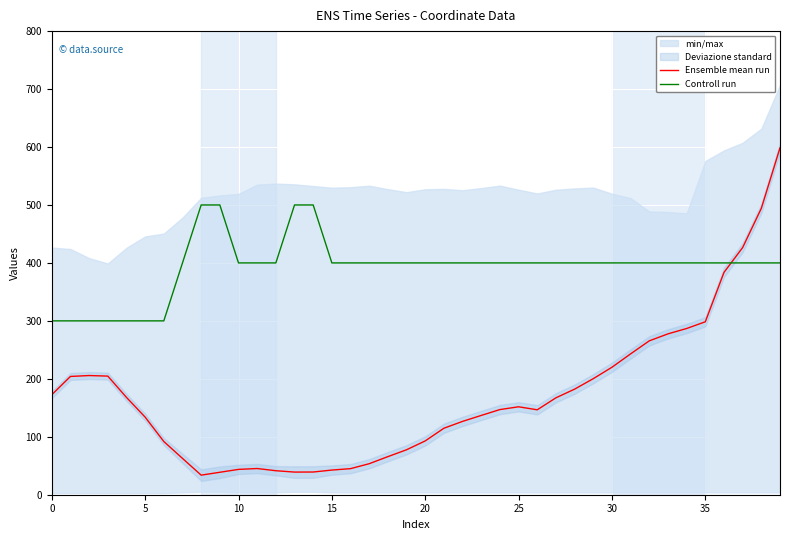

Is this an area chart (filled region under the line)?

No